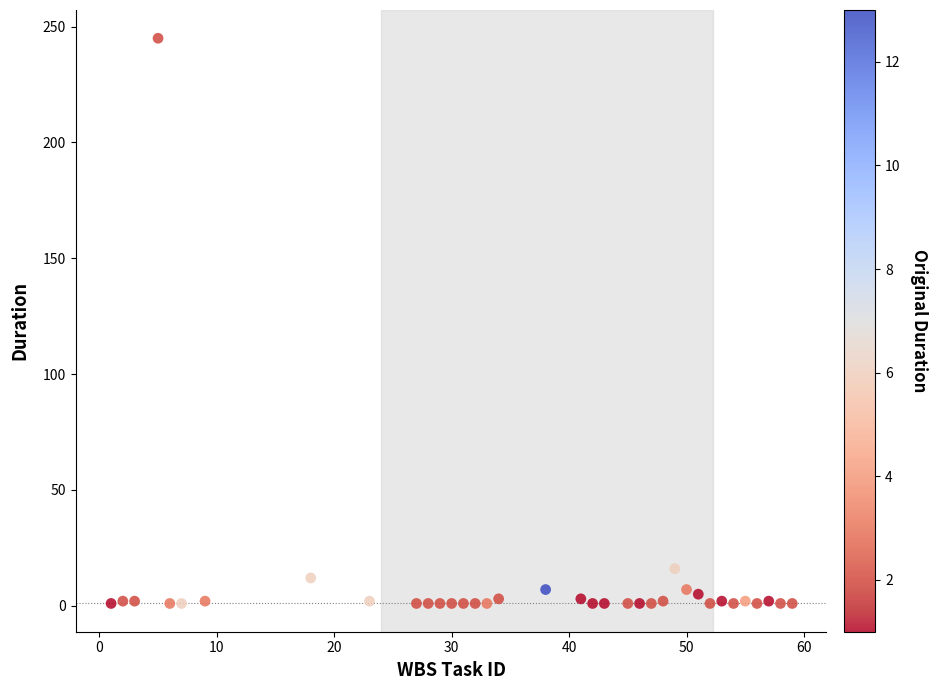

What is the range of X values (max minus min)?

58